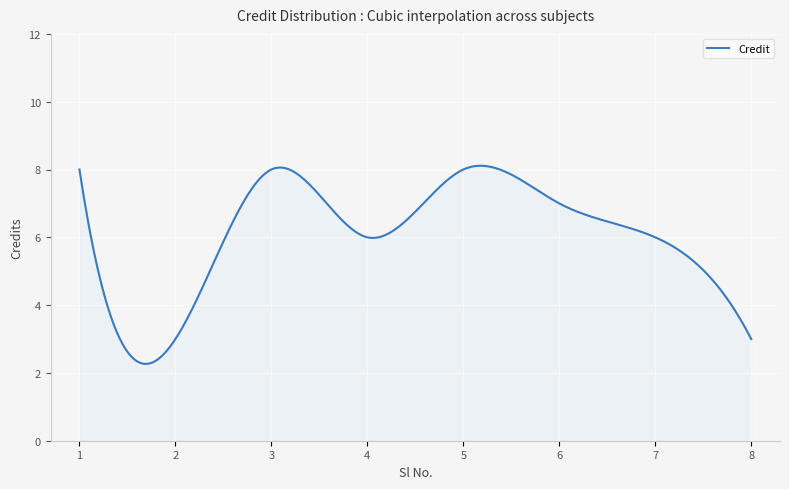

What is the difference between the maximum and minimum values?

5.8